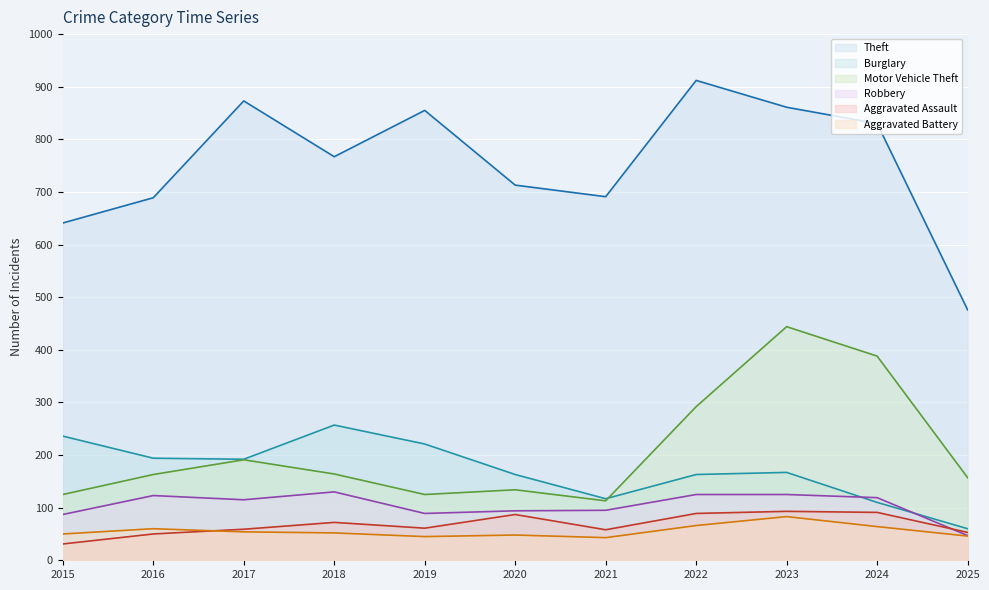

Rank the series at 2020 from lowest to highest value.

Aggravated Battery, Aggravated Assault, Robbery, Motor Vehicle Theft, Burglary, Theft